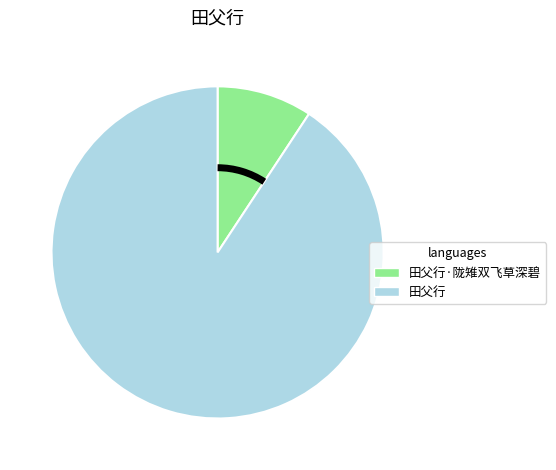

Does 田父行 account for over 50% of the chart?

Yes